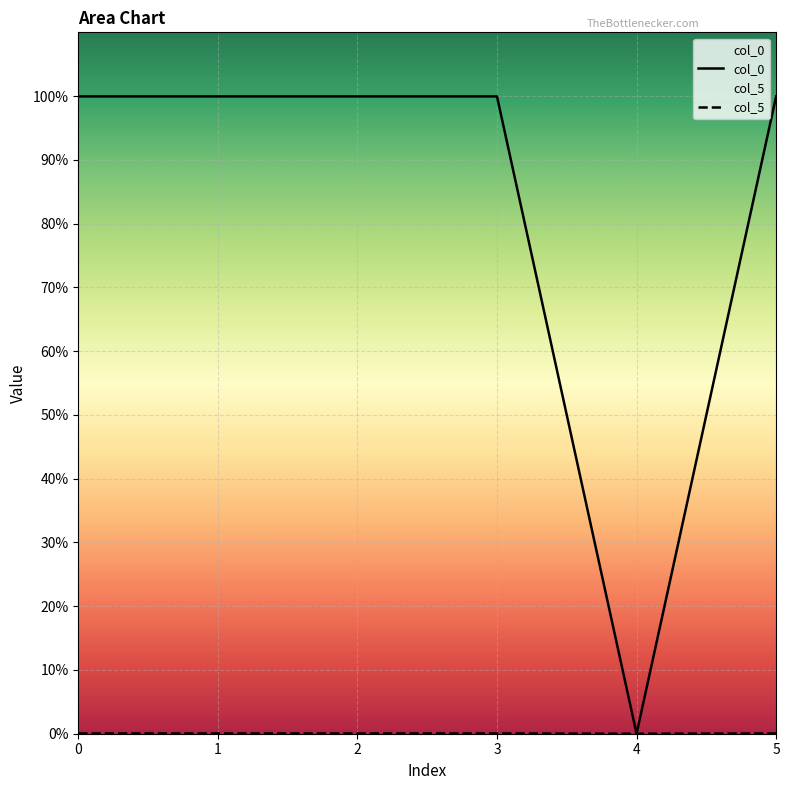

True or false: col_0 and col_5 intersect in this chart.

False